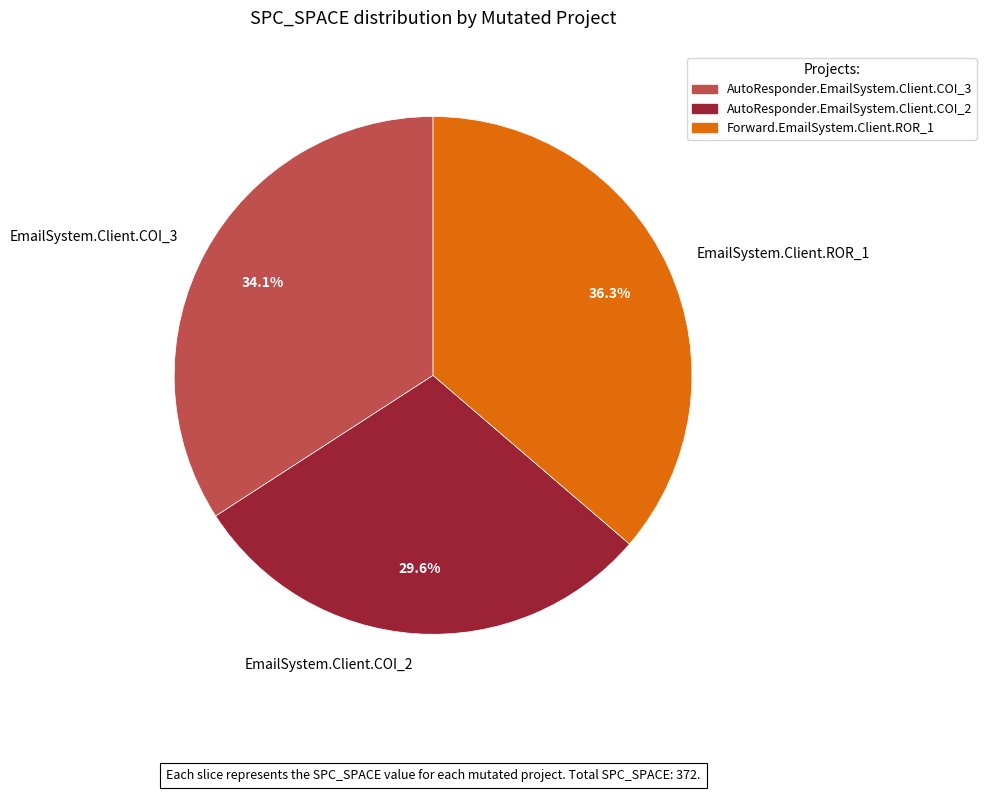

Rank the categories by value from highest to lowest.

EmailSystem.Client.ROR_1, EmailSystem.Client.COI_3, EmailSystem.Client.COI_2